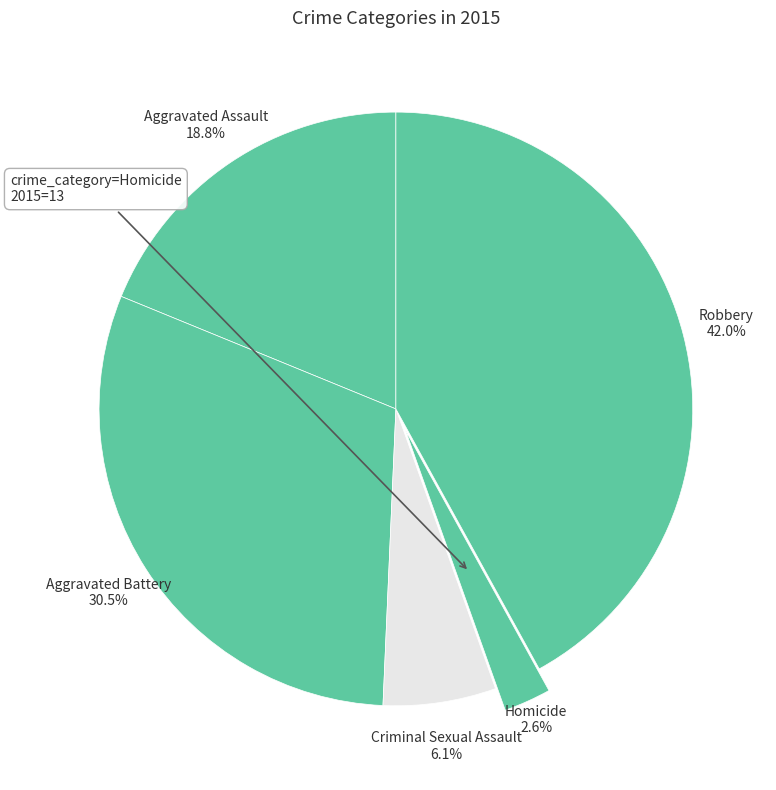

Is there a majority slice in this chart?

No